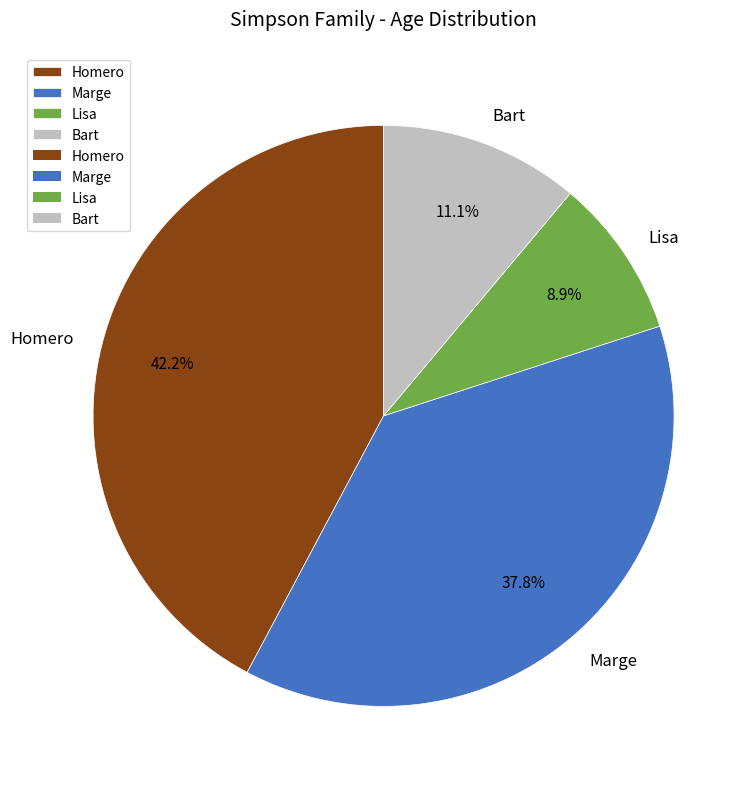

What is the smallest slice in the pie chart?

Lisa